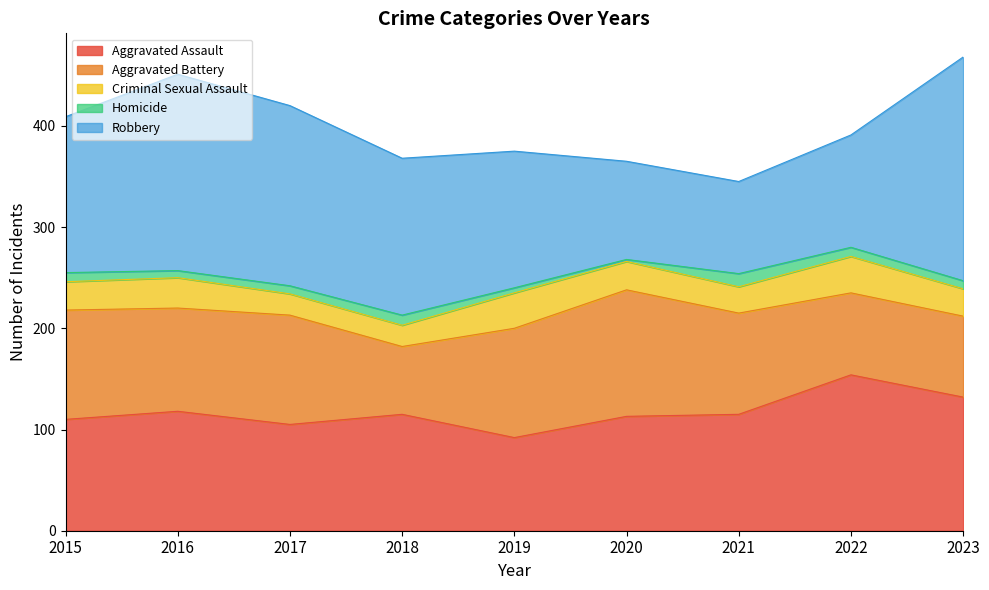

Reading left to right, what are all the values shown in this chart?

Aggravated Assault: 110	118	105	115	92	113	115	154	132
Aggravated Battery: 108	102	108	67	108	125	100	81	80
Criminal Sexual Assault: 28	30	21	21	35	28	26	36	27
Homicide: 9	7	8	10	5	2	13	9	8
Robbery: 154	194	178	155	135	97	91	111	221